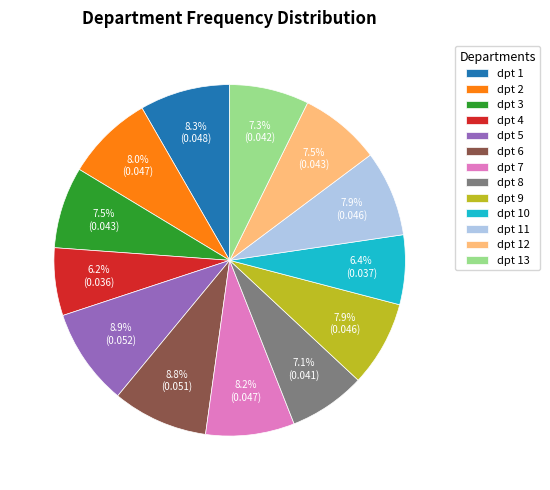

Count the number of slices in the pie.

13